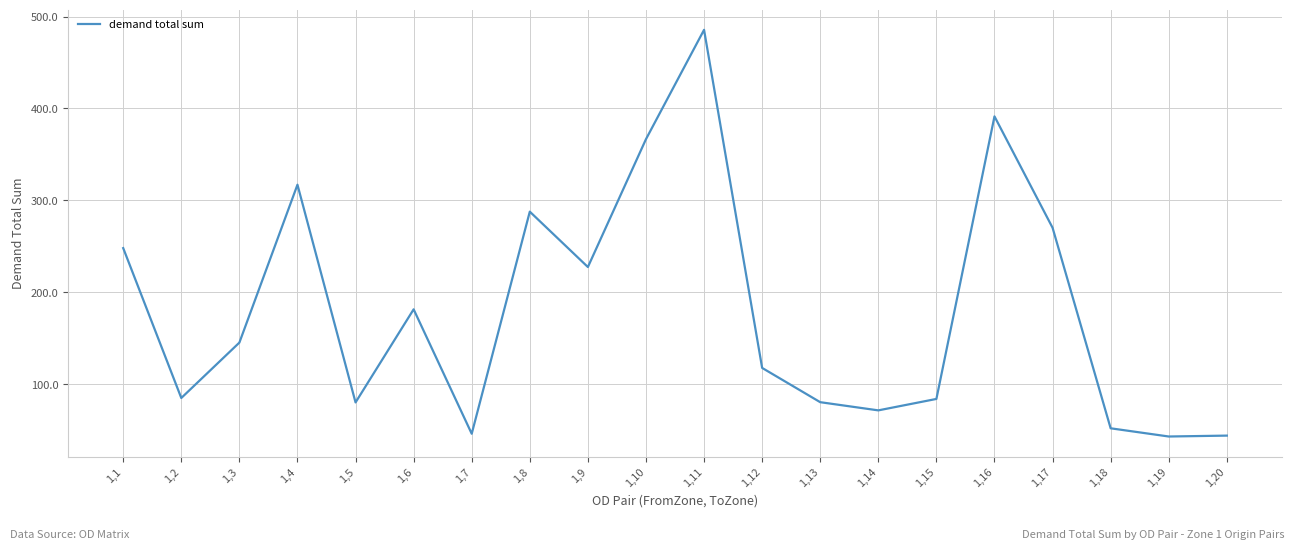

Is this an area chart (filled region under the line)?

No